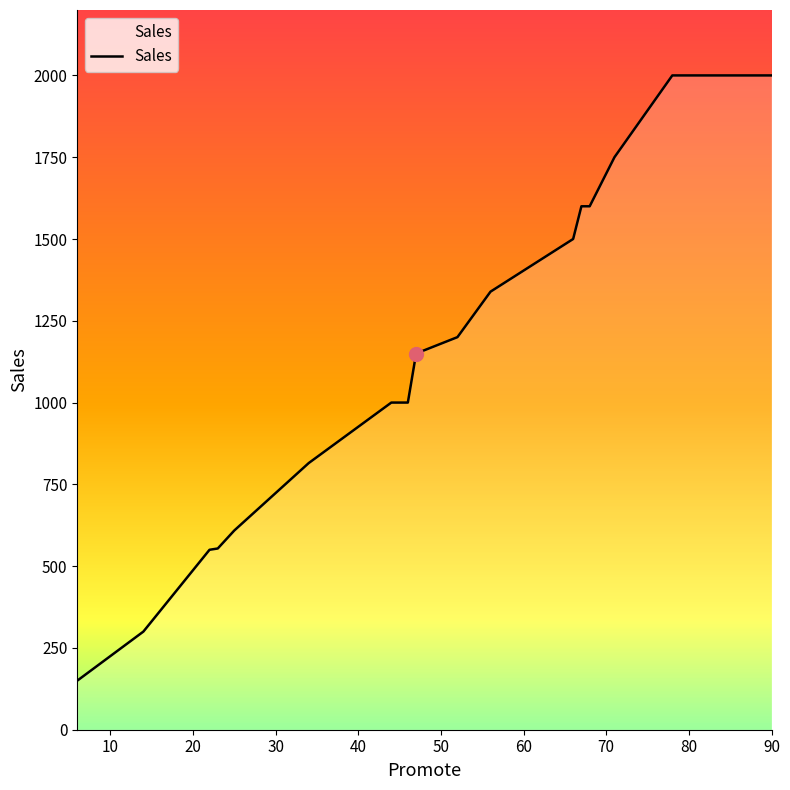

What is the maximum value shown in the chart?

2000